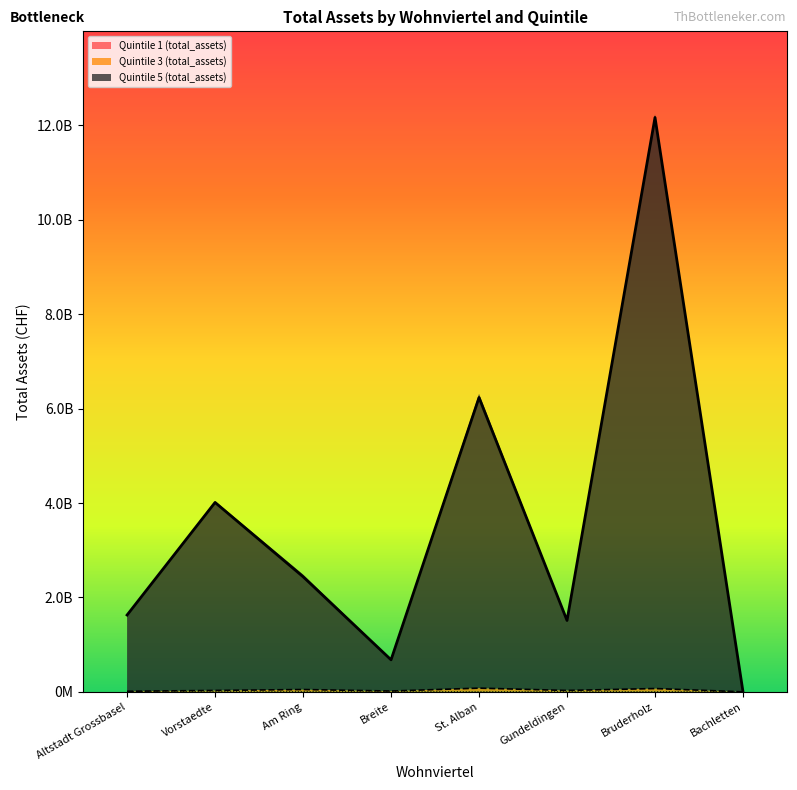

True or false: Quintile 5 (total_assets) and Quintile 3 (total_assets) intersect in this chart.

False